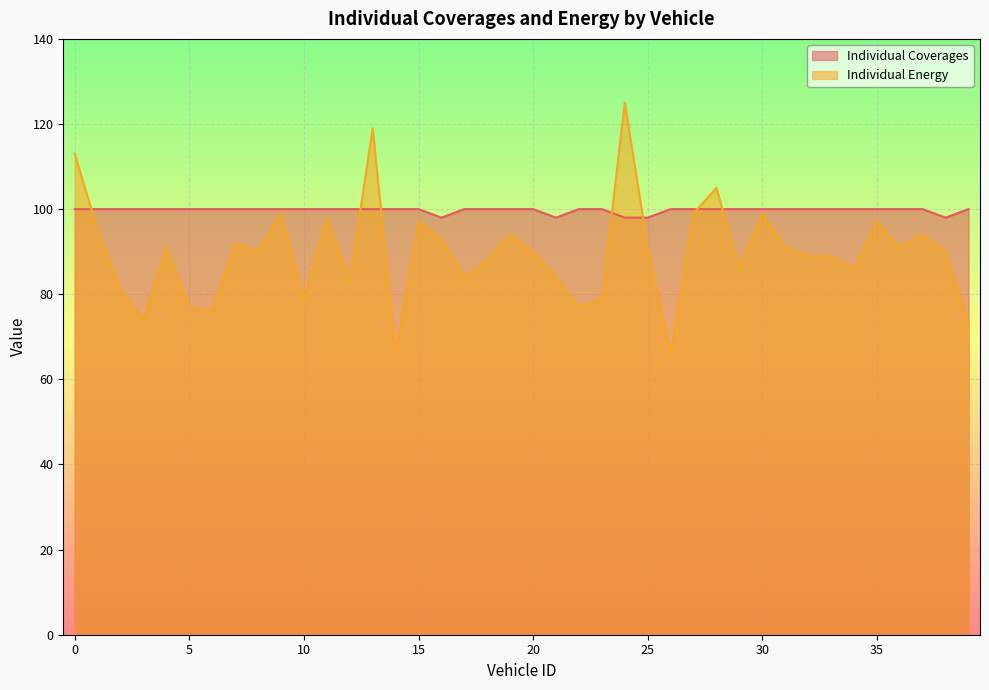

At 16, list the series in order from smallest to largest.

Individual Energy, Individual Coverages